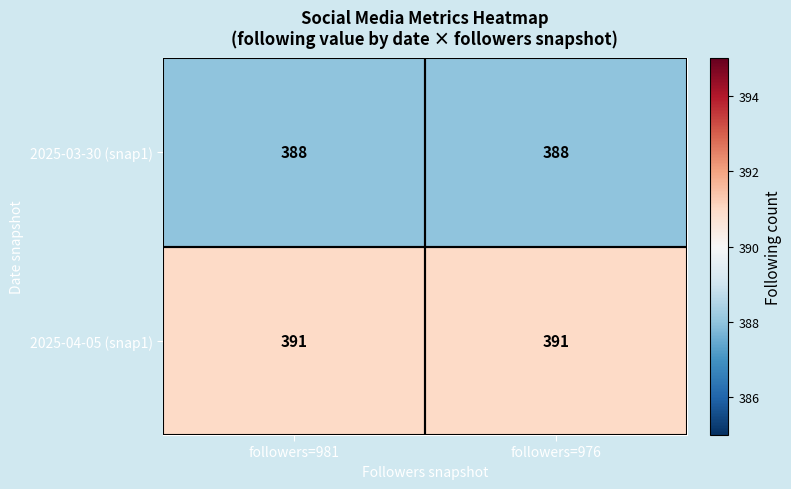

What value does the 2025-04-05 (snap1) series have at followers=976?

391